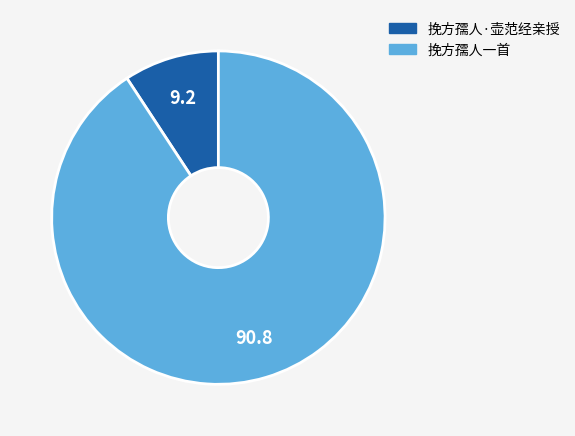

Which has a higher value, 挽方孺人一首 or 挽方孺人·壶范经亲授?

挽方孺人一首